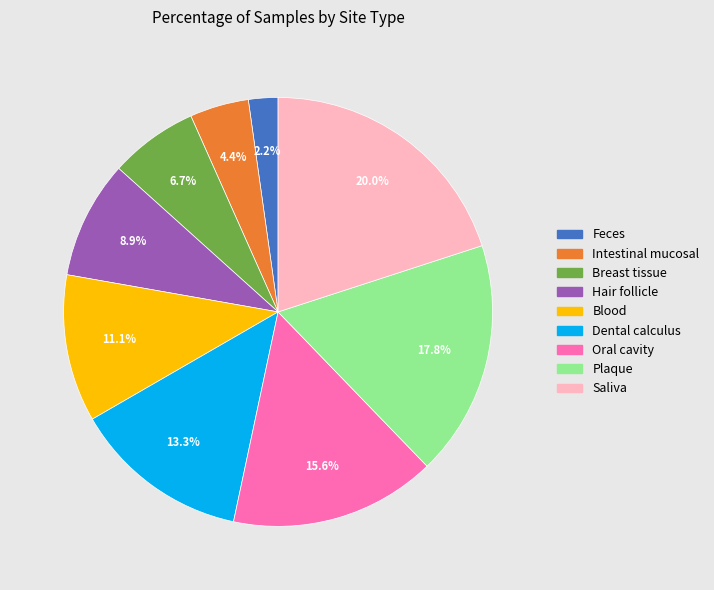

Is there a majority slice in this chart?

No